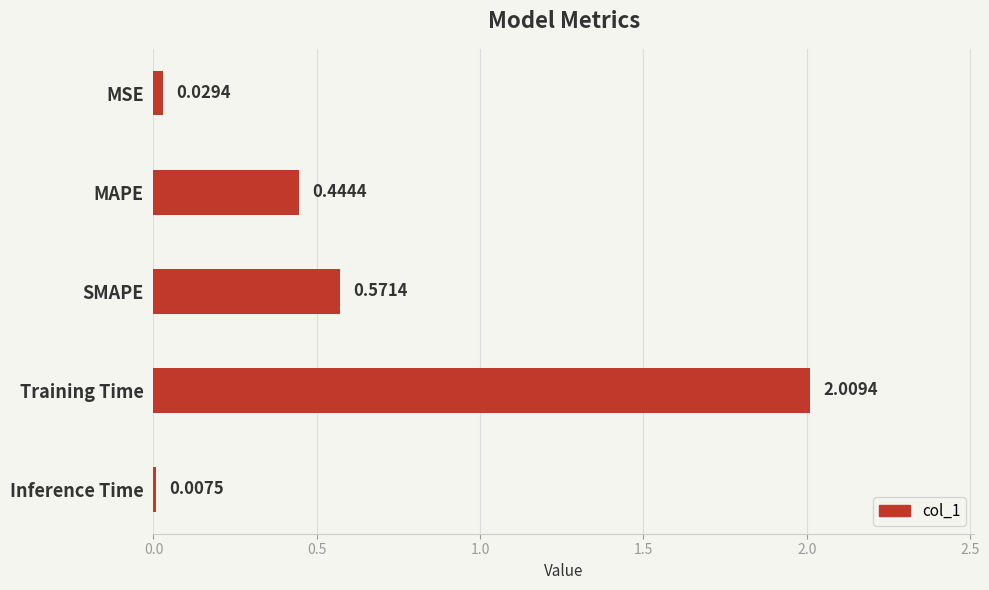

How many series are shown in this chart?

1